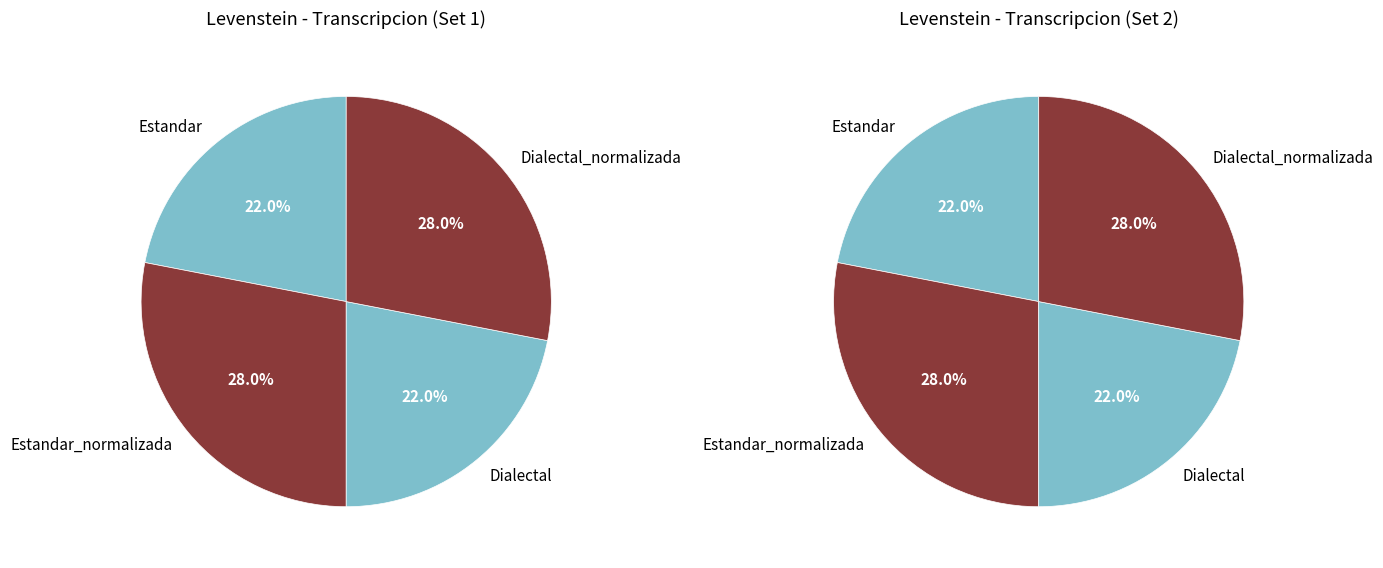

What percentage is the Estandar_normalizada slice, to the nearest percent?

28%